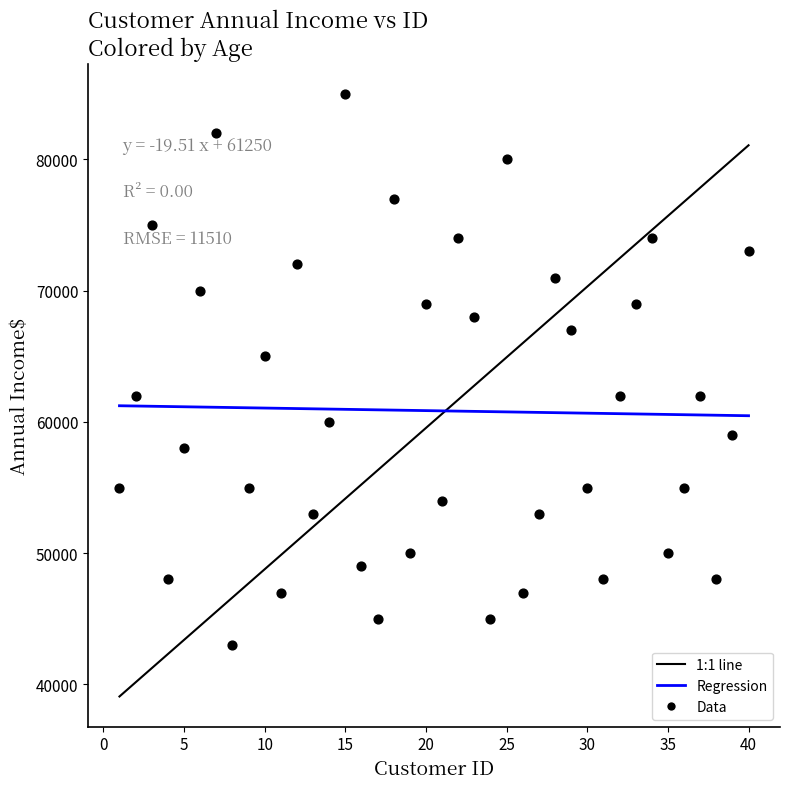

What Y value in the scatter plot is closest to 64000?

65000